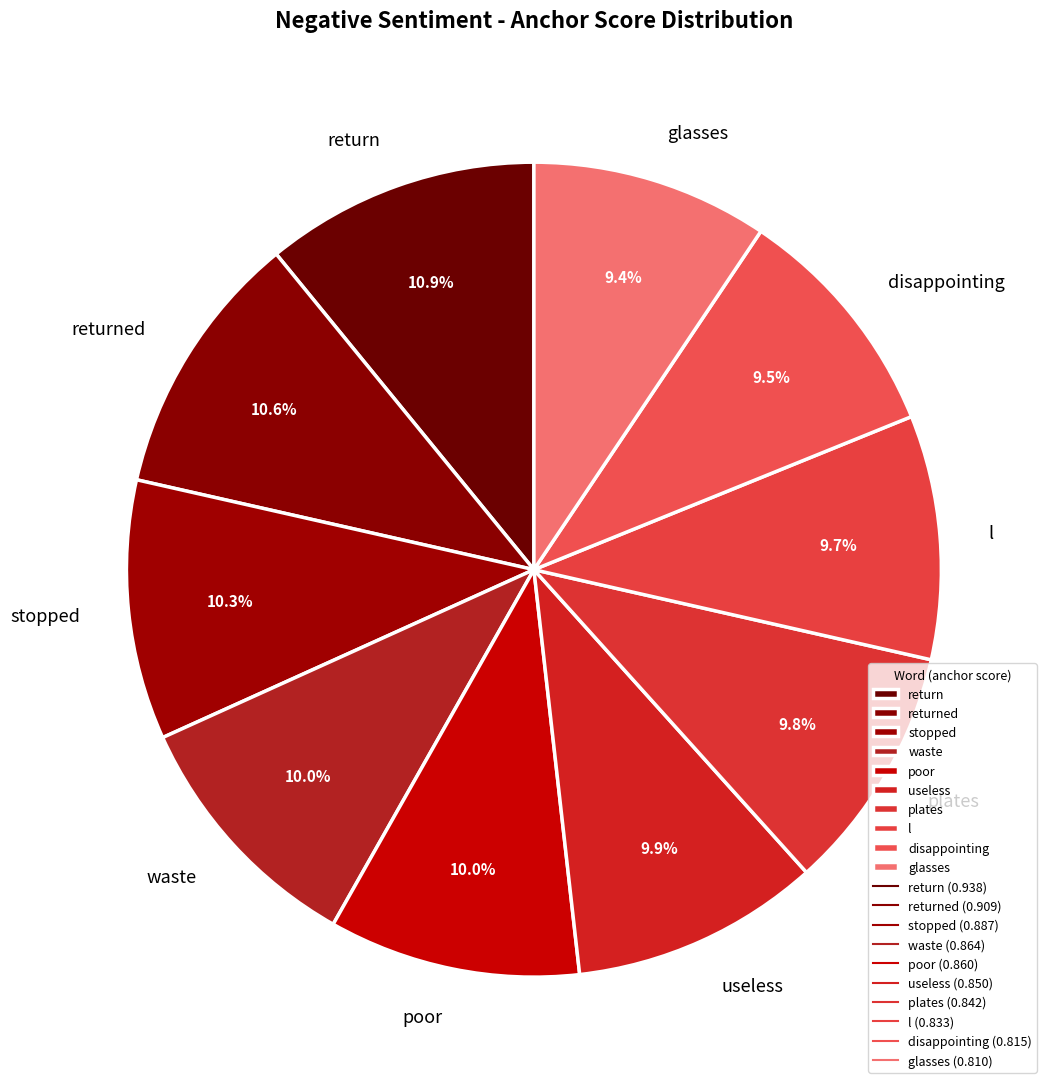

What percentage do returned and stopped together represent?

20.9%